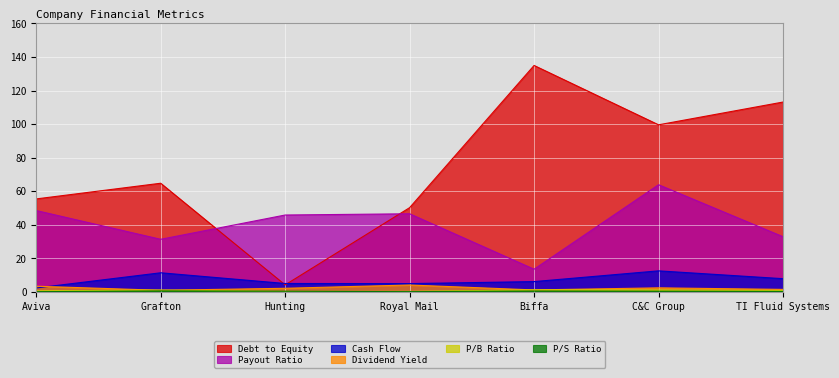

What is the greatest value displayed?

134.9